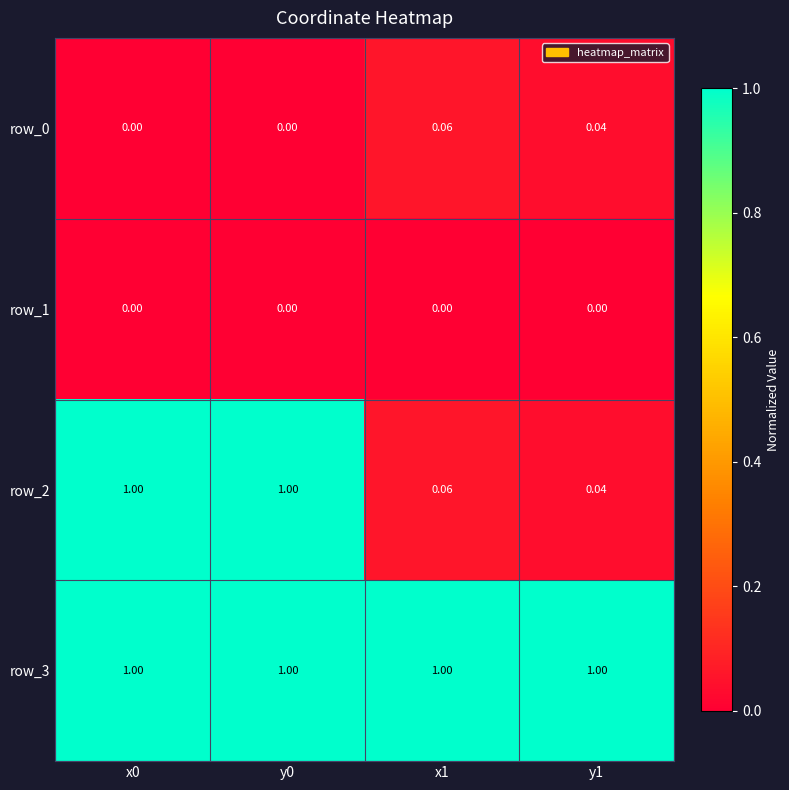

Is the value of row_1 at y0 greater than the value of row_3 at x1?

No